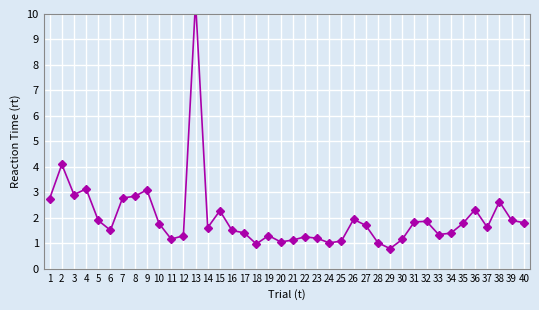

Rank the categories by value from lowest to highest.

29, 18, 24, 28, 20, 25, 21, 30, 11, 23, 22, 12, 19, 33, 34, 17, 16, 6, 14, 37, 27, 10, 35, 40, 31, 32, 5, 39, 26, 15, 36, 38, 1, 7, 8, 3, 9, 4, 2, 13